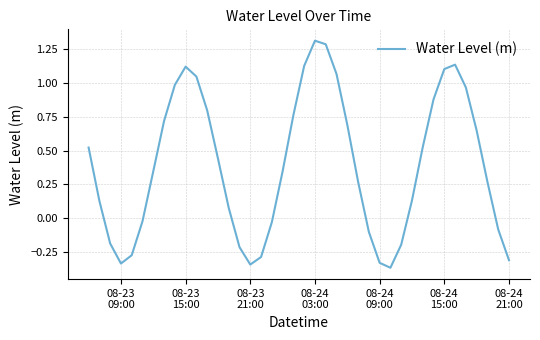

What is the greatest value displayed?

1.3